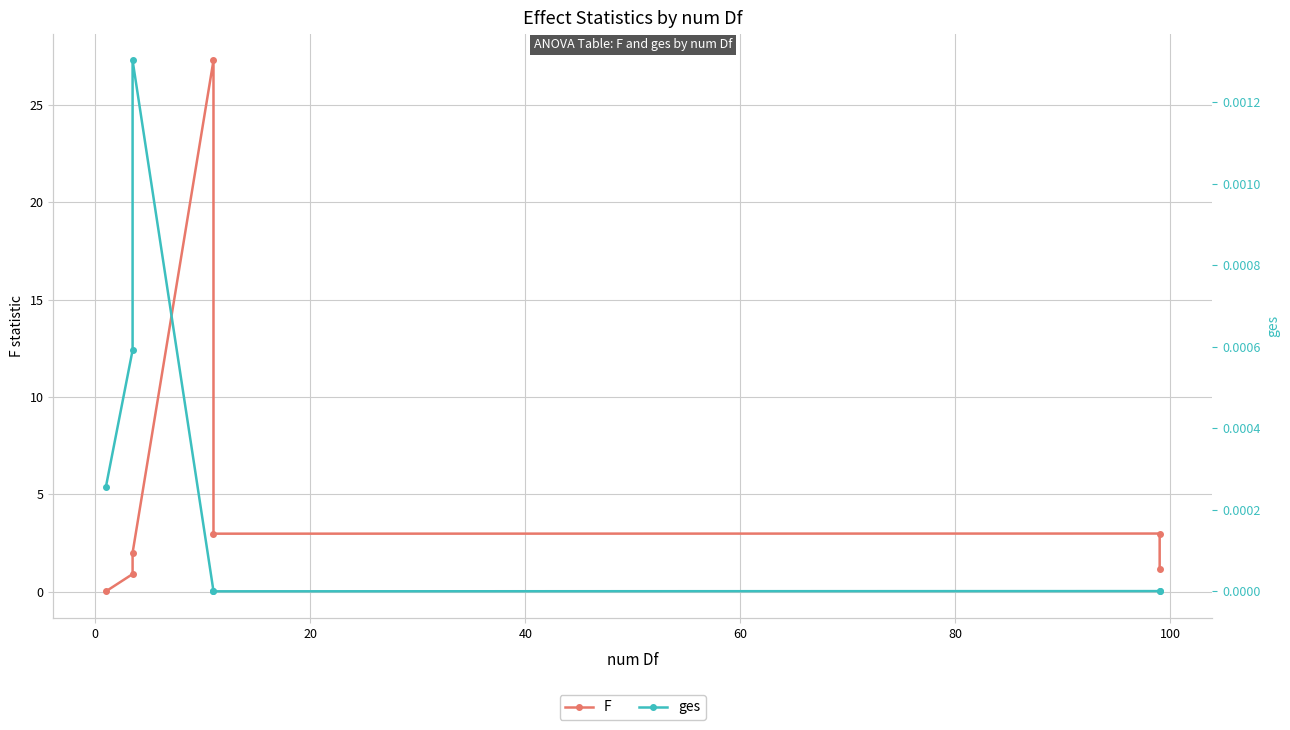

What position from the right is 0?

6